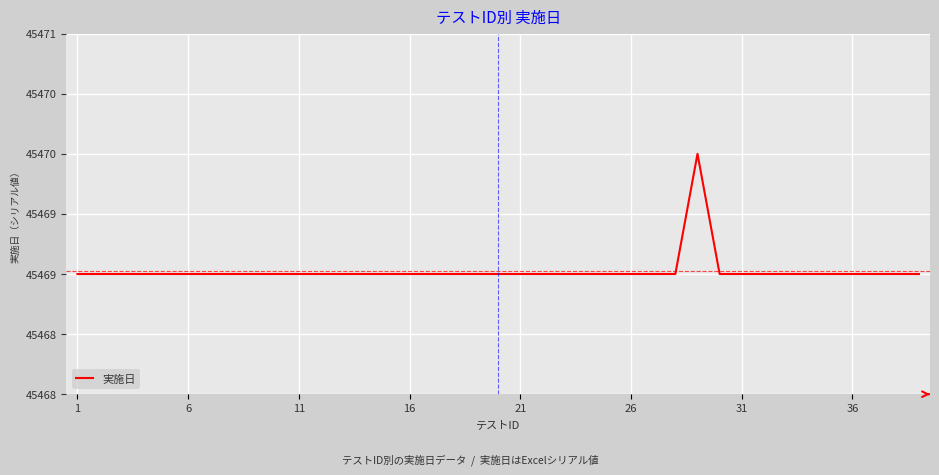

Does the chart have visible grid lines?

Yes